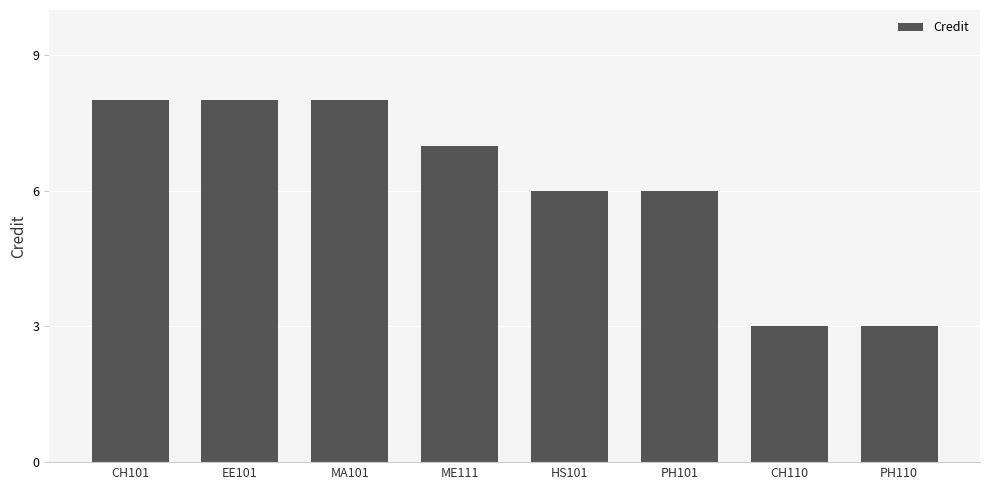

What is the maximum value shown in the chart?

8